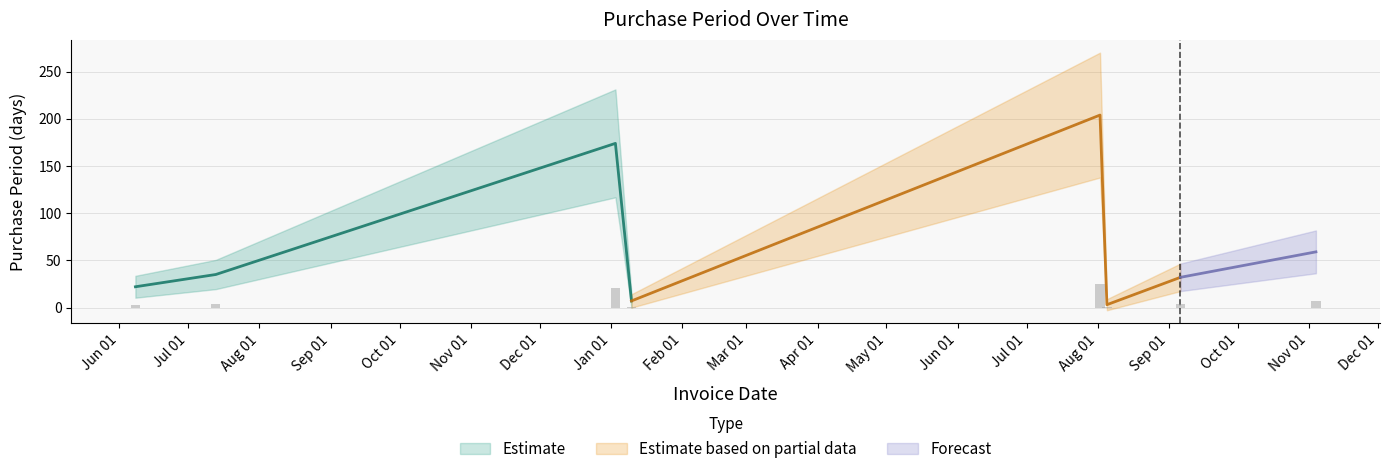

How many values are below 4?

4